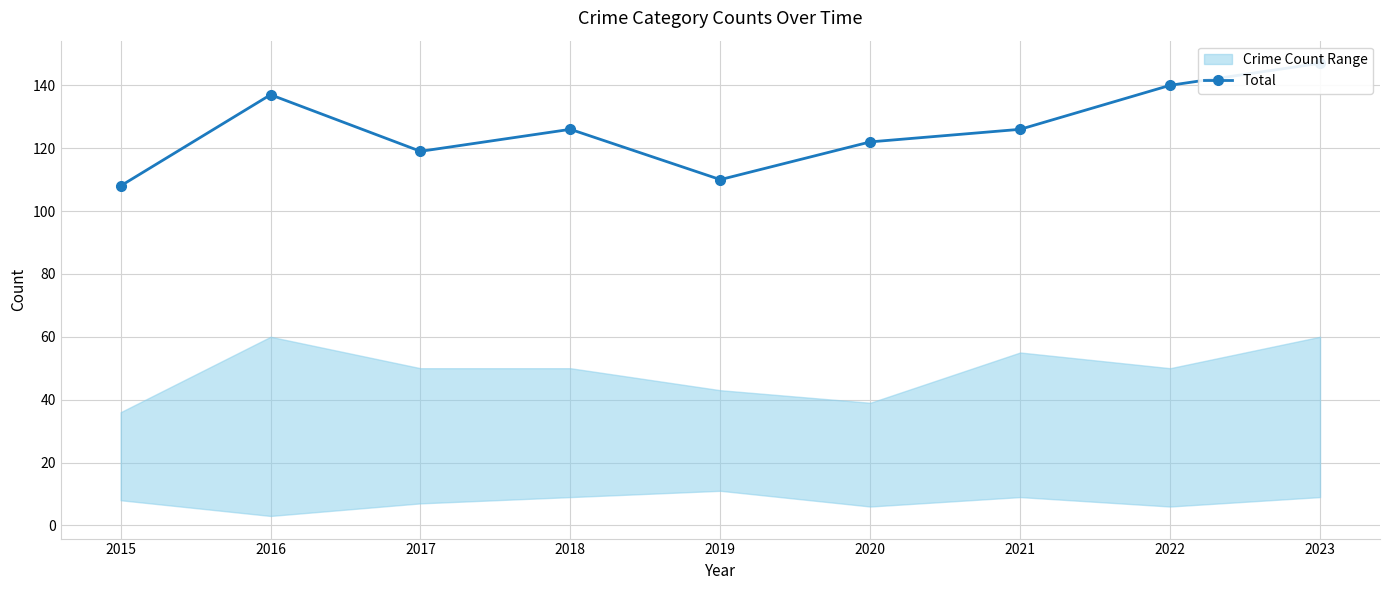

How many values exceed 126?

3